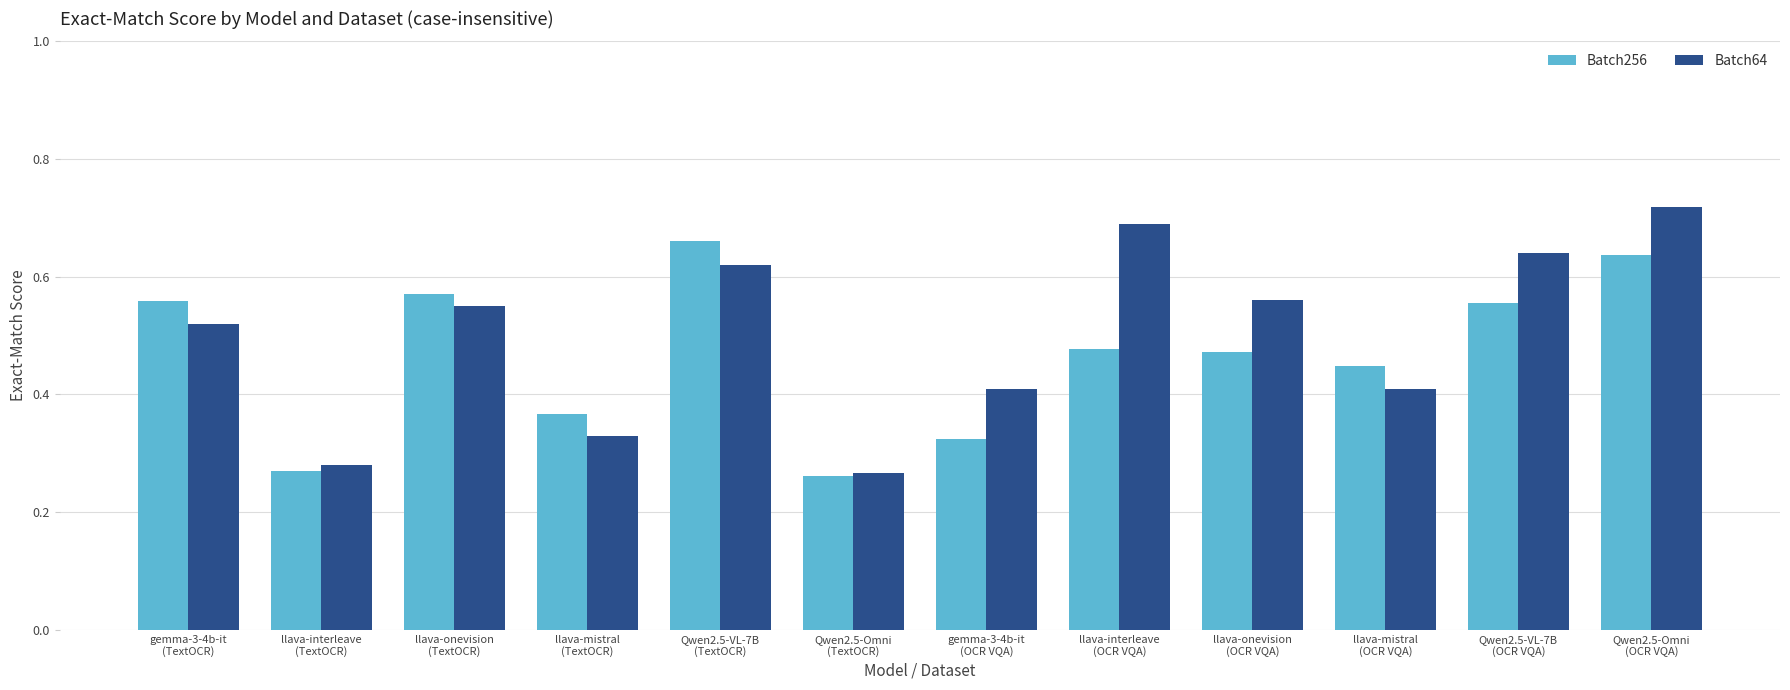

Which series has the largest range (max minus min)?

Batch64